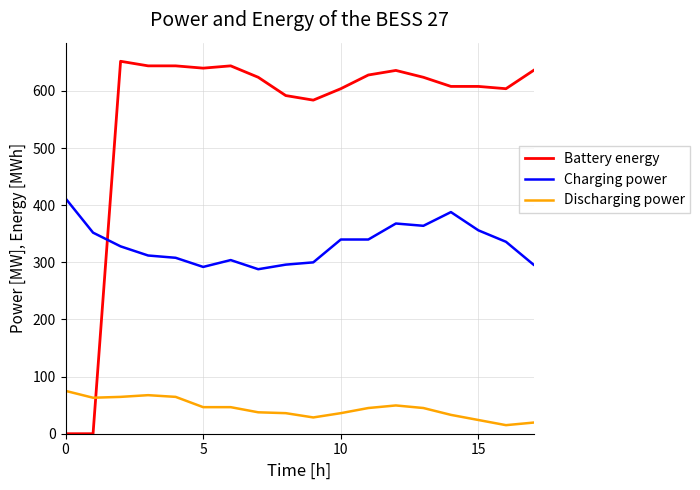

What is the sum of all Discharging power values?

796.5